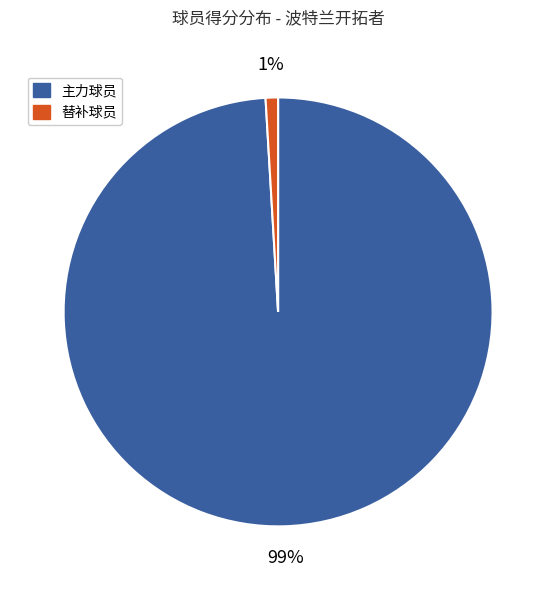

To the nearest percent, what is the difference between the largest and smallest slice percentages?

98%